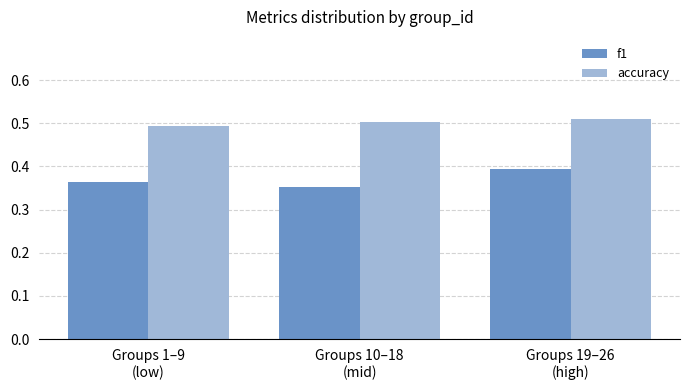

Rank the series by their maximum value, from highest to lowest.

accuracy, f1